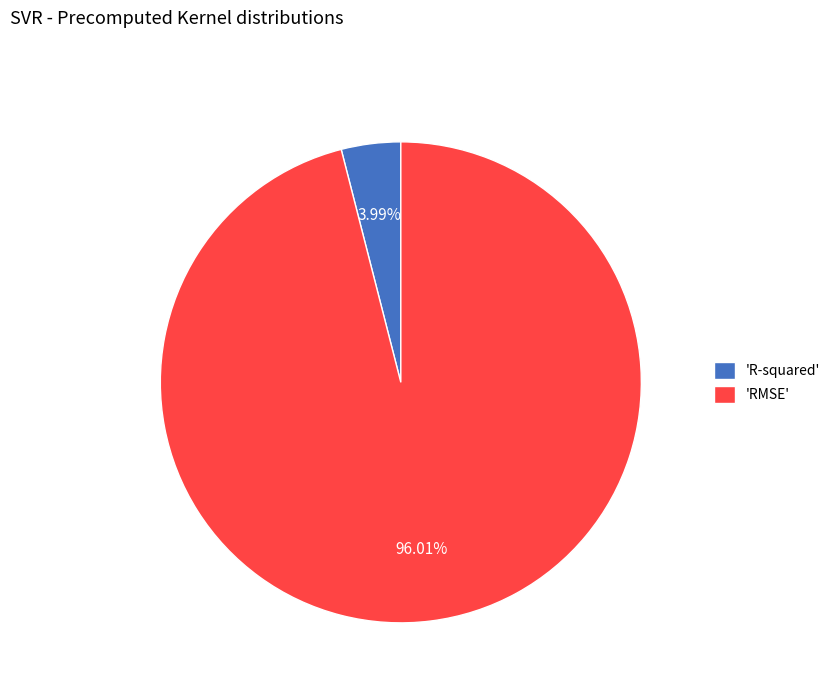

Which category accounts for the majority?

'RMSE'